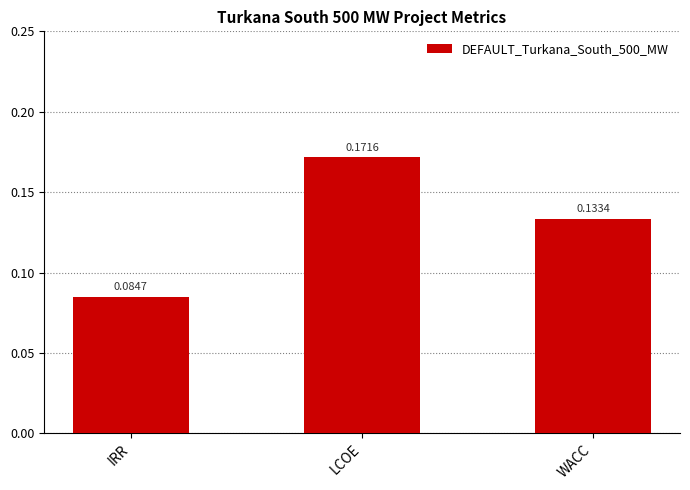

What position from the right is WACC?

1